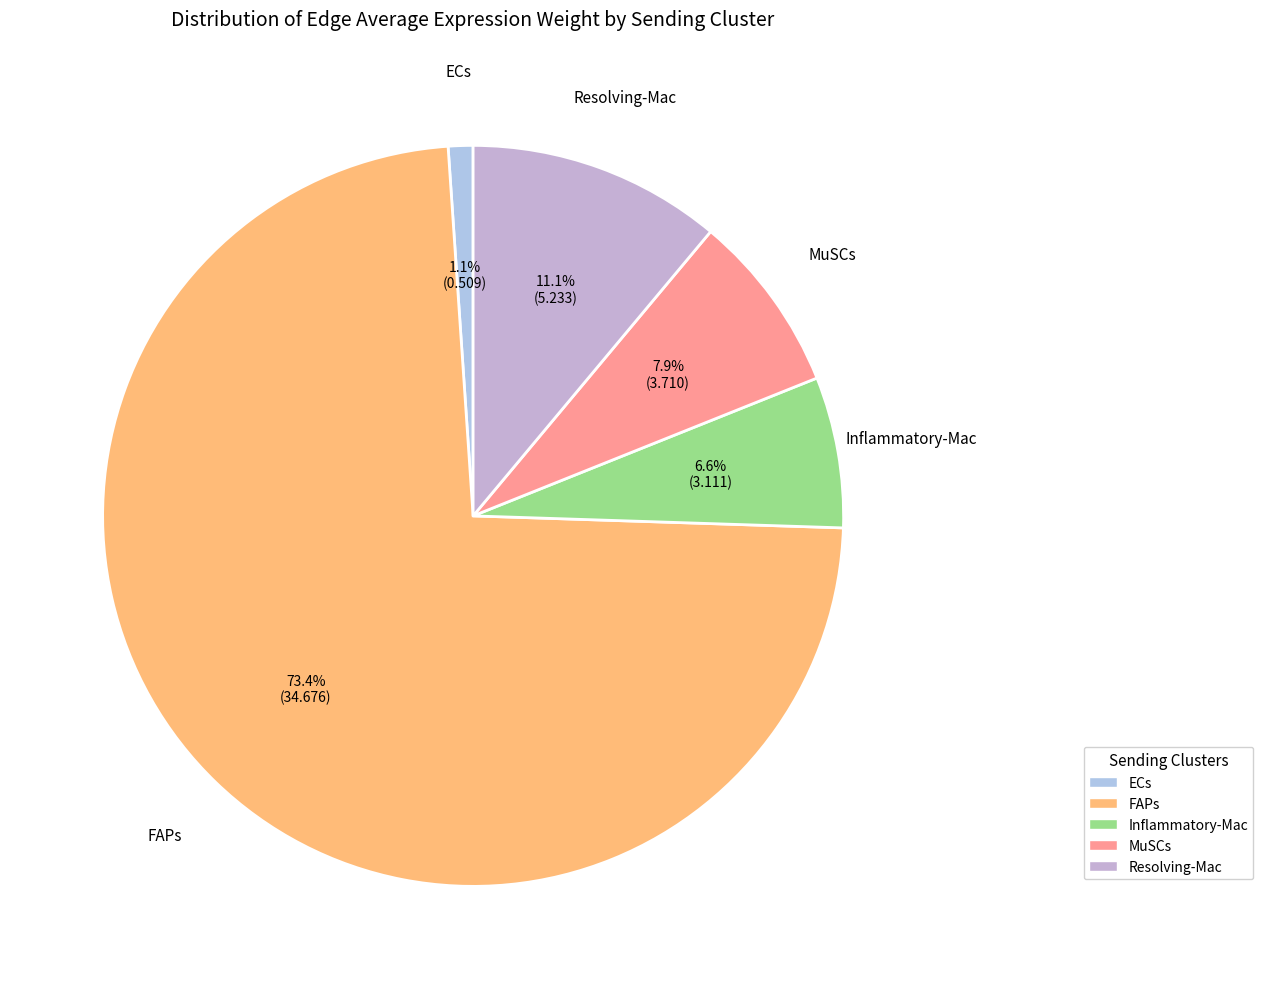

Combined, what portion of the pie is Inflammatory-Mac and Resolving-Mac?

17.7%